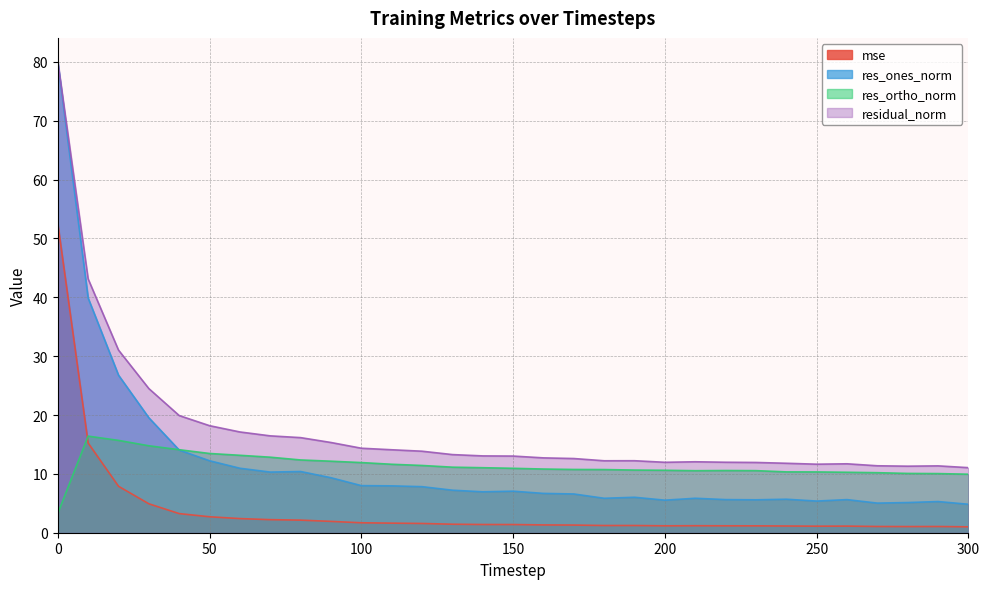

Which has a higher value, 110 or 100?

100